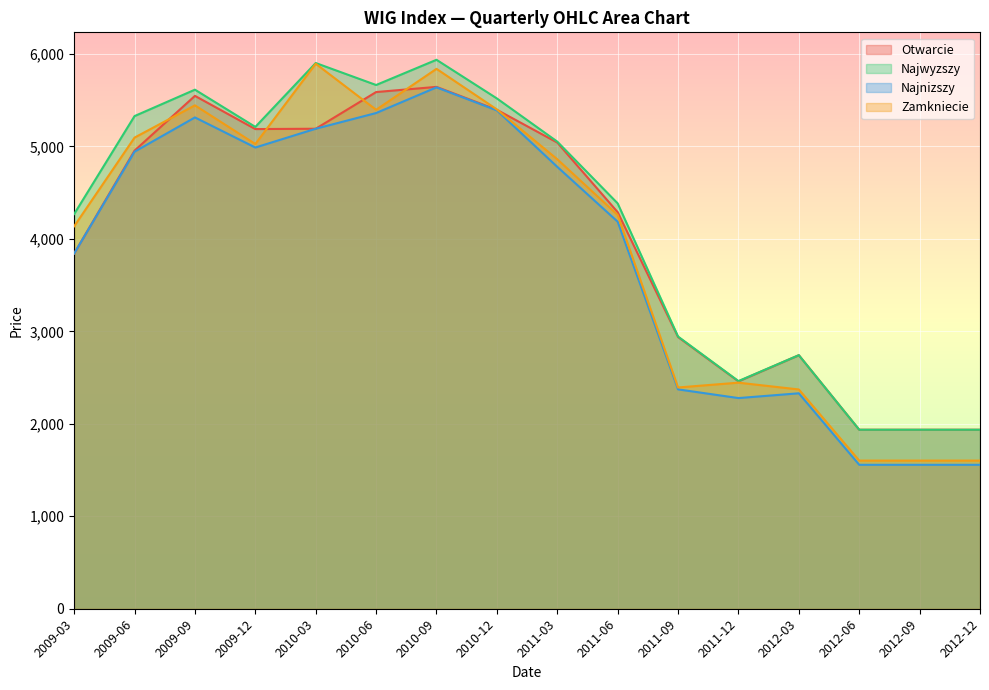

Where do Otwarcie and Zamkniecie first cross each other?

2009-06 and 2009-09